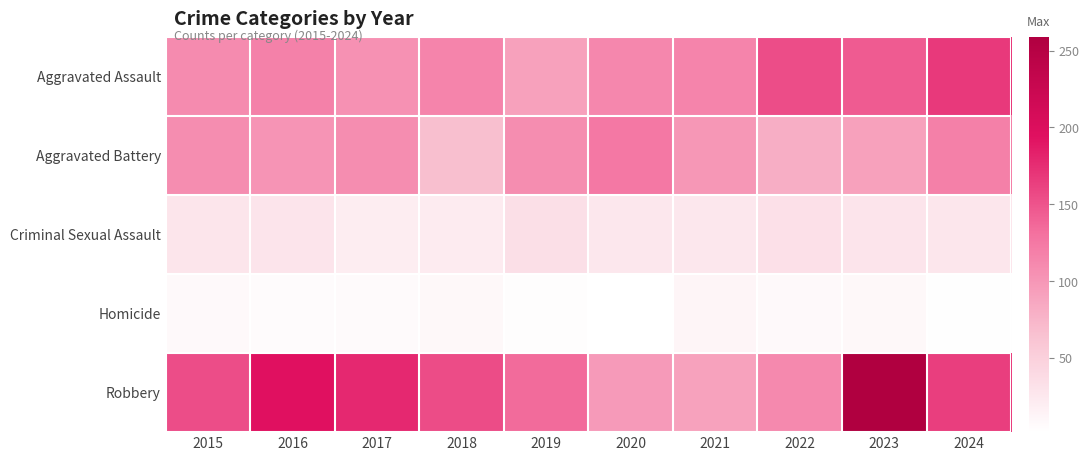

At 2023, list the series in order from smallest to largest.

Homicide, Criminal Sexual Assault, Aggravated Battery, Aggravated Assault, Robbery